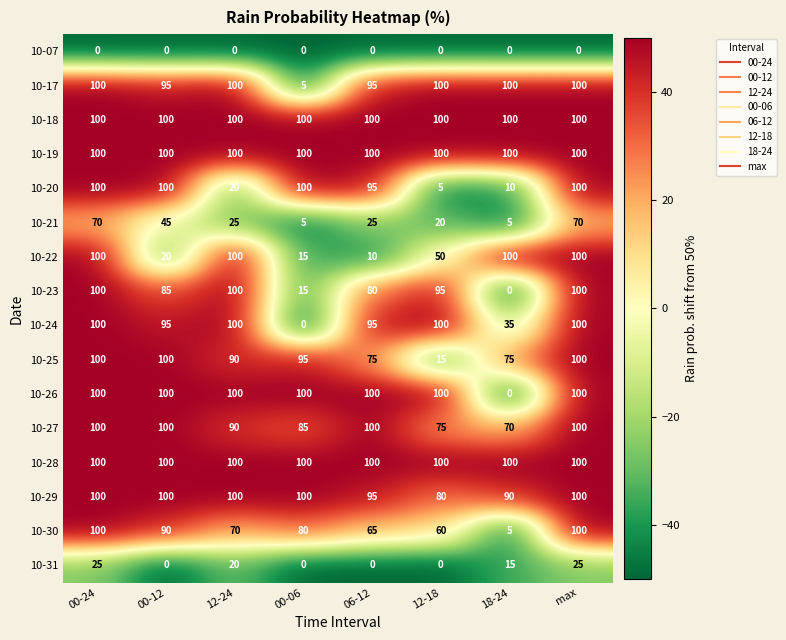

Which series changed the most between 00-06 and 12-18?

10-24